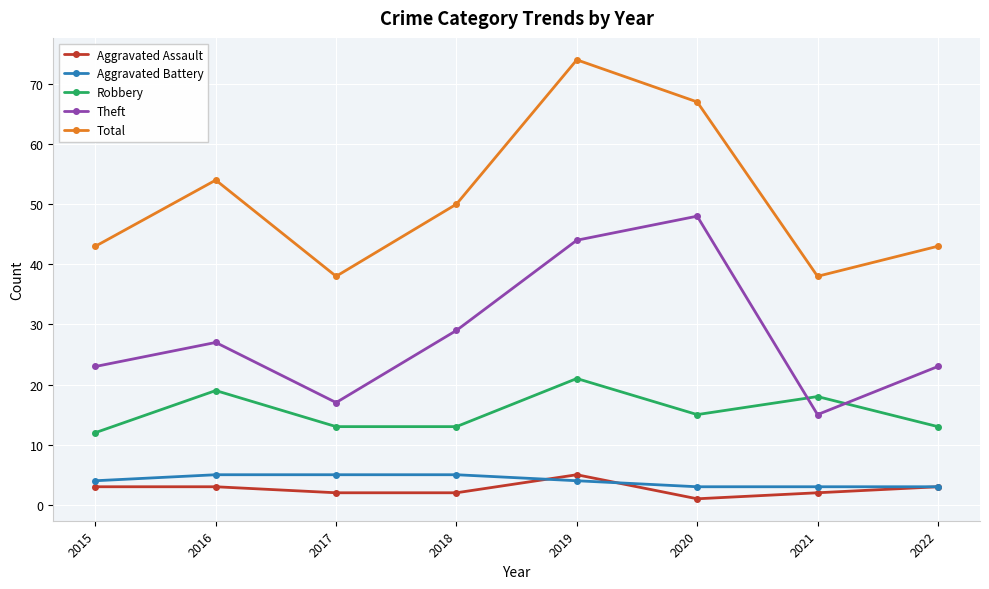

The Aggravated Battery series shows 3 at 2022. True or false?

True